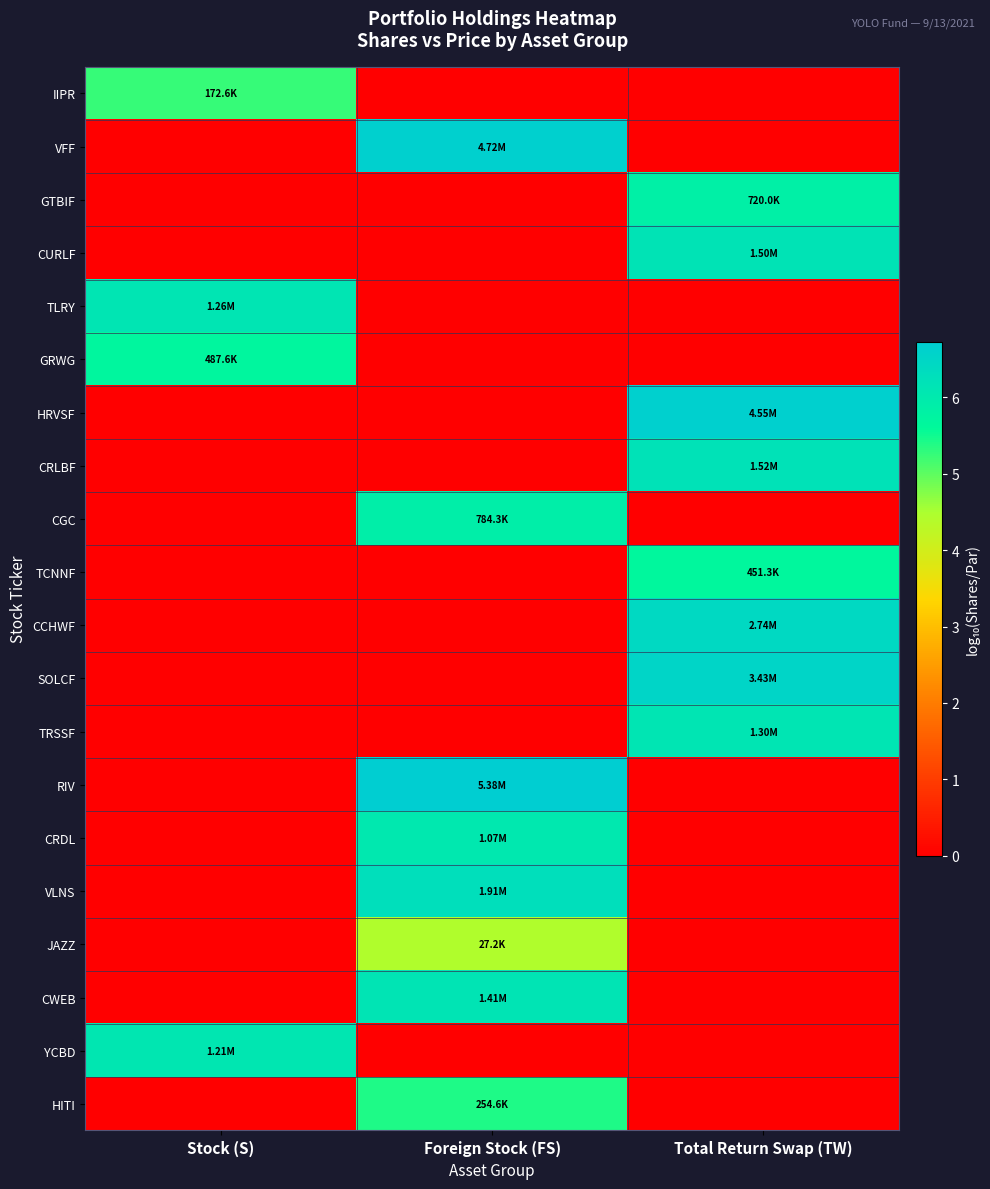

Reading left to right, transcribe all the data shown in this chart.

IIPR: Stock (S)=5.2	Foreign Stock (FS)=0.0	Total Return Swap (TW)=0.0
VFF: Stock (S)=0.0	Foreign Stock (FS)=6.7	Total Return Swap (TW)=0.0
GTBIF: Stock (S)=0.0	Foreign Stock (FS)=0.0	Total Return Swap (TW)=5.9
CURLF: Stock (S)=0.0	Foreign Stock (FS)=0.0	Total Return Swap (TW)=6.2
TLRY: Stock (S)=6.1	Foreign Stock (FS)=0.0	Total Return Swap (TW)=0.0
GRWG: Stock (S)=5.7	Foreign Stock (FS)=0.0	Total Return Swap (TW)=0.0
HRVSF: Stock (S)=0.0	Foreign Stock (FS)=0.0	Total Return Swap (TW)=6.7
CRLBF: Stock (S)=0.0	Foreign Stock (FS)=0.0	Total Return Swap (TW)=6.2
CGC: Stock (S)=0.0	Foreign Stock (FS)=5.9	Total Return Swap (TW)=0.0
TCNNF: Stock (S)=0.0	Foreign Stock (FS)=0.0	Total Return Swap (TW)=5.7
CCHWF: Stock (S)=0.0	Foreign Stock (FS)=0.0	Total Return Swap (TW)=6.4
SOLCF: Stock (S)=0.0	Foreign Stock (FS)=0.0	Total Return Swap (TW)=6.5
TRSSF: Stock (S)=0.0	Foreign Stock (FS)=0.0	Total Return Swap (TW)=6.1
RIV: Stock (S)=0.0	Foreign Stock (FS)=6.7	Total Return Swap (TW)=0.0
CRDL: Stock (S)=0.0	Foreign Stock (FS)=6.0	Total Return Swap (TW)=0.0
VLNS: Stock (S)=0.0	Foreign Stock (FS)=6.3	Total Return Swap (TW)=0.0
JAZZ: Stock (S)=0.0	Foreign Stock (FS)=4.4	Total Return Swap (TW)=0.0
CWEB: Stock (S)=0.0	Foreign Stock (FS)=6.1	Total Return Swap (TW)=0.0
YCBD: Stock (S)=6.1	Foreign Stock (FS)=0.0	Total Return Swap (TW)=0.0
HITI: Stock (S)=0.0	Foreign Stock (FS)=5.4	Total Return Swap (TW)=0.0